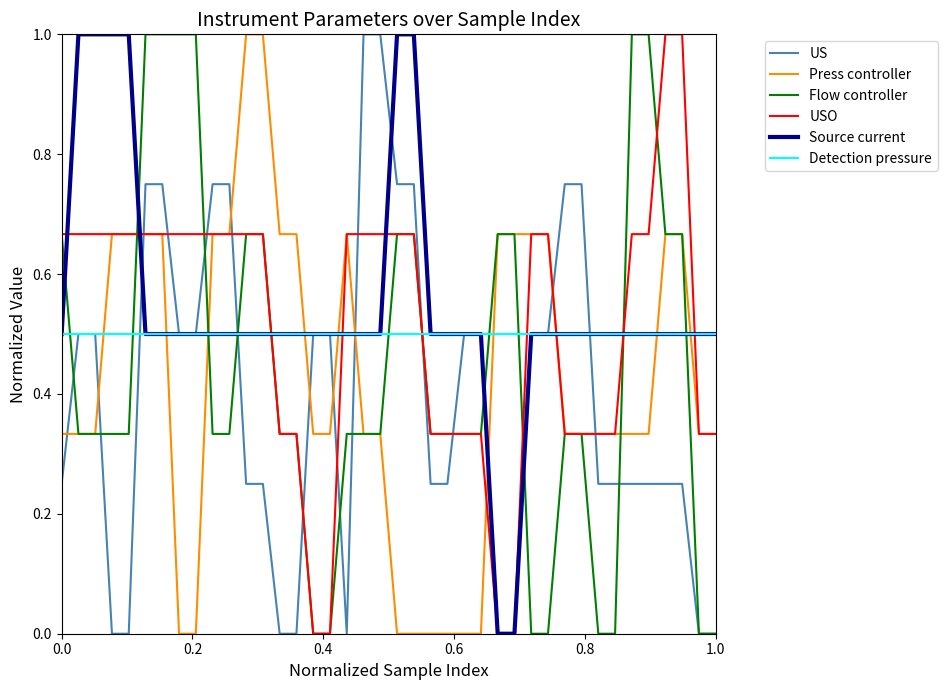

After their last crossing, which series has the higher values: Press controller or Detection pressure?

Detection pressure